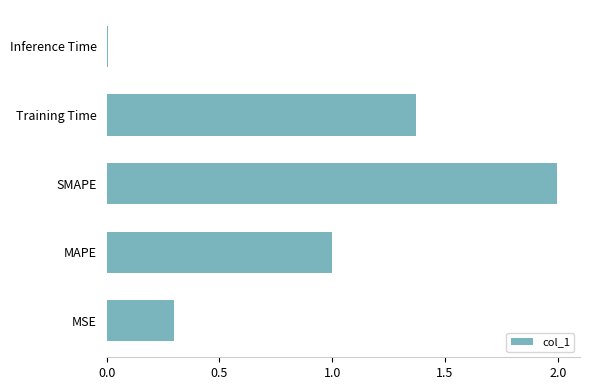

What is the greatest value displayed?

2.0